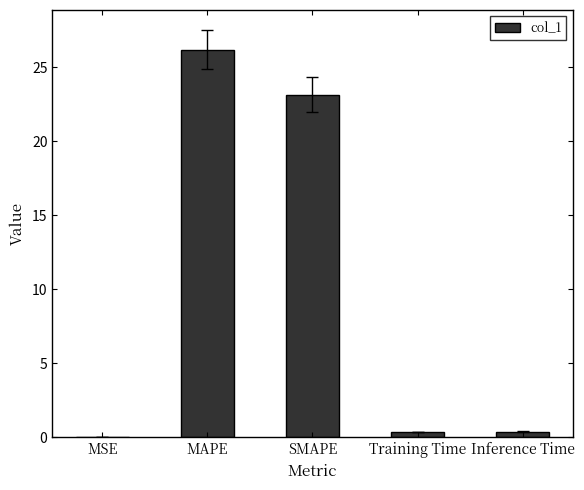

The chart shows a value of 23.2 at SMAPE. True or false?

True